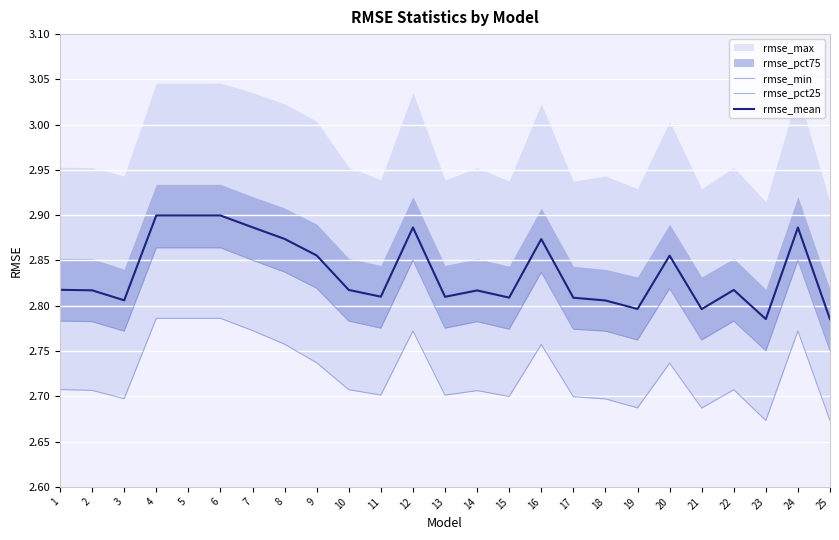

List the labels in order of rmse_min value, largest first.

4, 5, 6, 7, 12, 24, 8, 16, 9, 20, 1, 10, 22, 2, 14, 11, 13, 15, 17, 3, 18, 19, 21, 23, 25